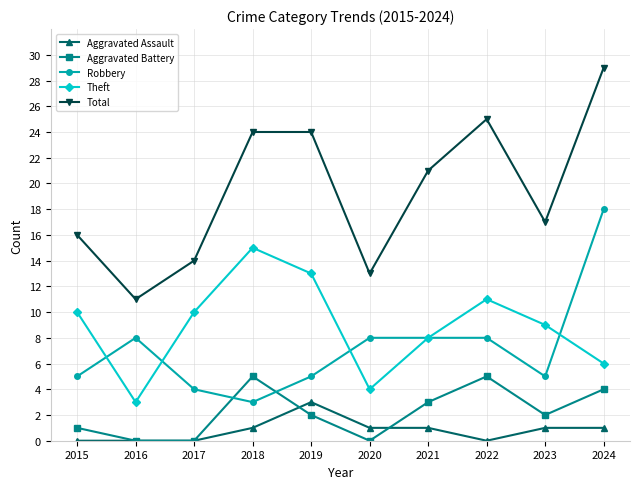

What is the spread (max minus min) of values at 2021?

20